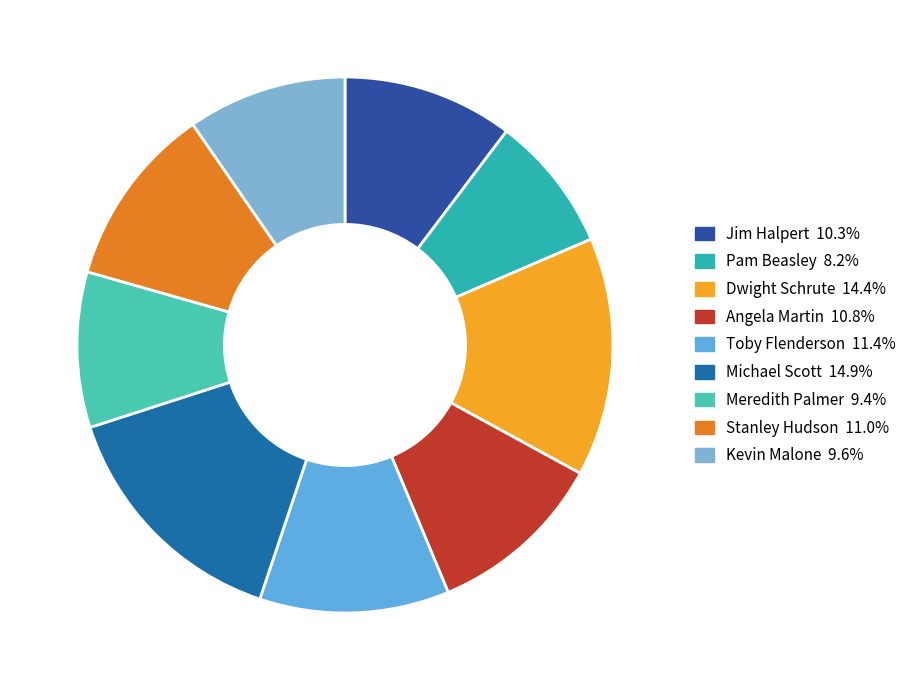

True or false: Kevin Malone accounts for 10% of the total.

True